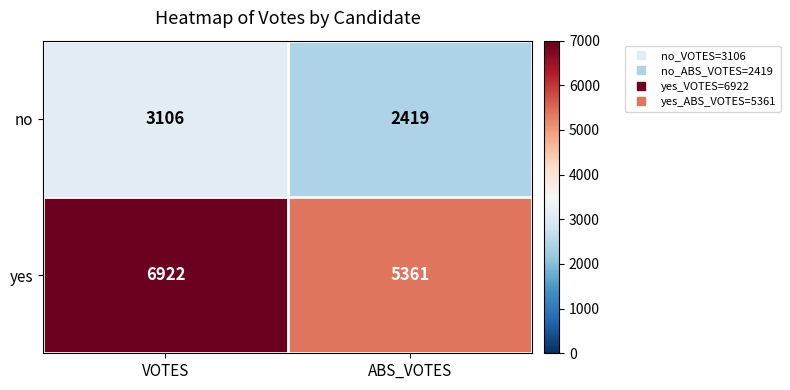

Reading left to right, what are all the values shown in this chart?

no: VOTES=3106	ABS_VOTES=2419
yes: VOTES=6922	ABS_VOTES=5361